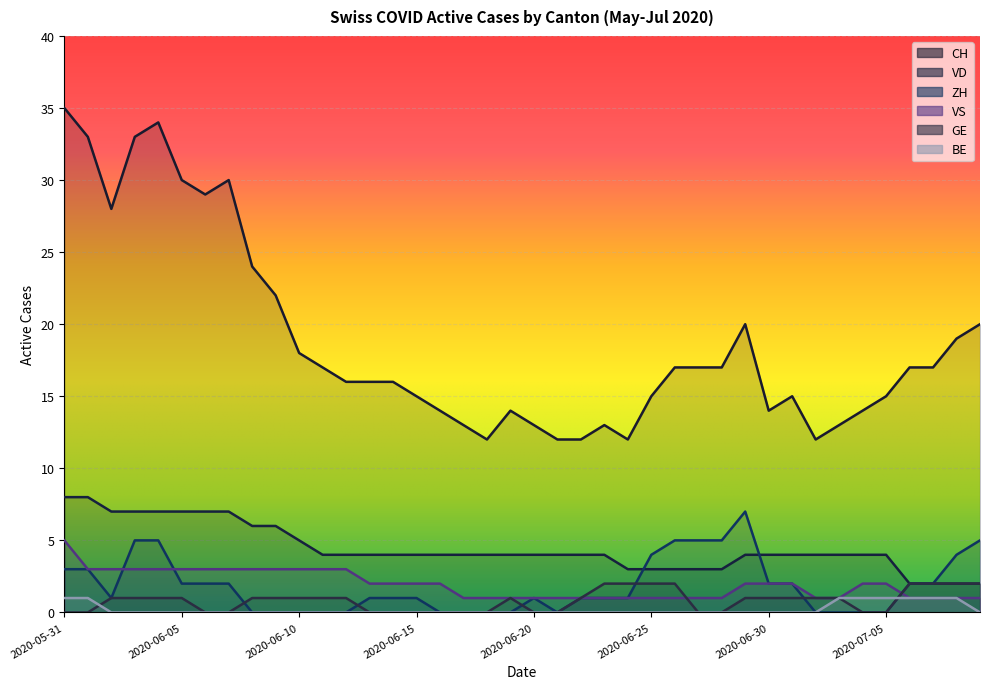

What is the difference between the BE values at 2020-05-31 and 2020-06-04?

1